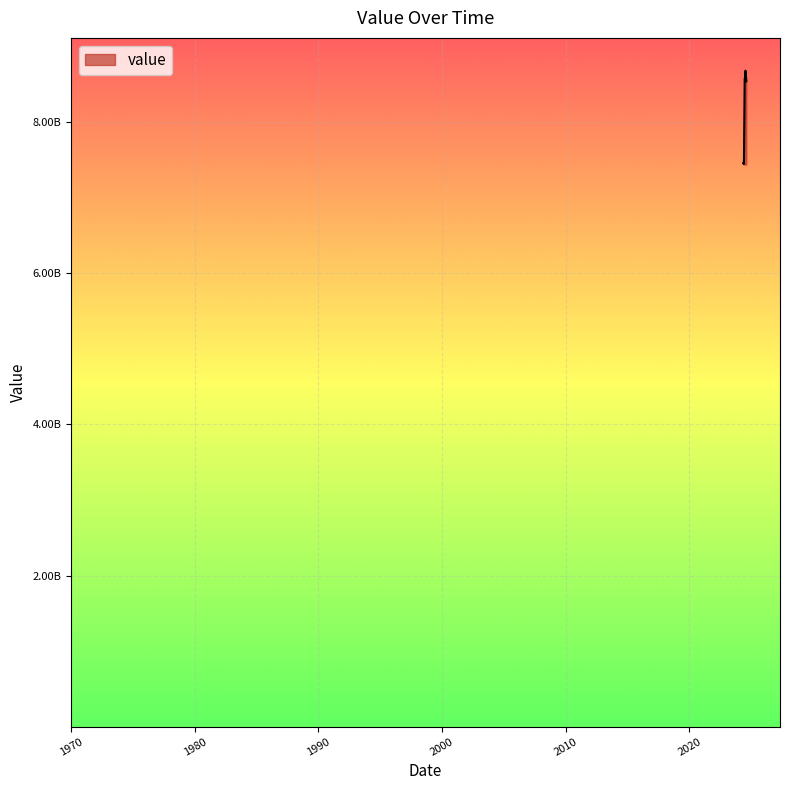

Rank the categories by value from lowest to highest.

2024-05-19, 2024-05-23, 2024-05-17, 2024-05-18, 2024-05-24, 2024-05-25, 2024-05-27, 2024-08-02, 2024-08-03, 2024-08-01, 2024-06-18, 2024-06-20, 2024-06-21, 2024-06-22, 2024-07-26, 2024-07-25, 2024-07-31, 2024-07-30, 2024-07-27, 2024-07-28, 2024-07-29, 2024-06-25, 2024-06-26, 2024-07-24, 2024-06-28, 2024-07-03, 2024-07-19, 2024-07-20, 2024-07-21, 2024-07-22, 2024-07-23, 2024-06-30, 2024-07-17, 2024-07-18, 2024-07-05, 2024-07-06, 2024-07-07, 2024-07-09, 2024-07-10, 2024-07-11